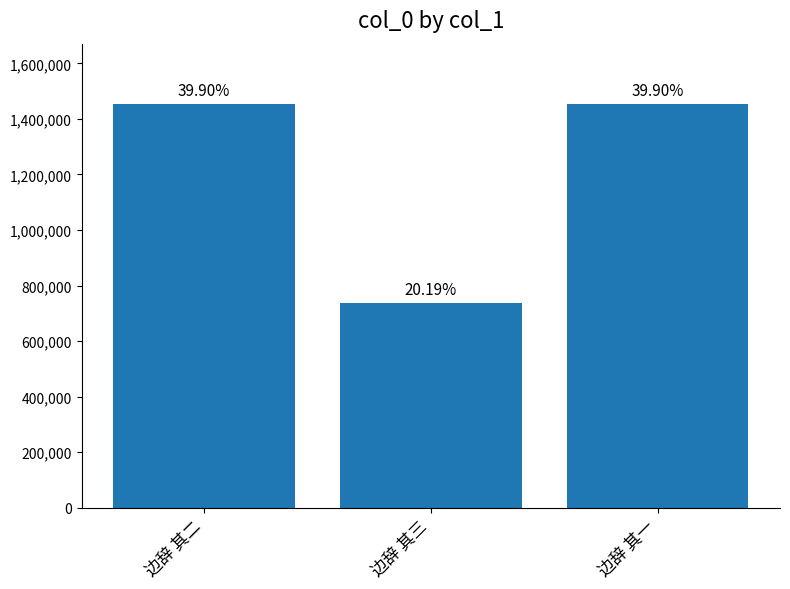

Reading left to right, transcribe all the data shown in this chart.

1453219	735305	1453217